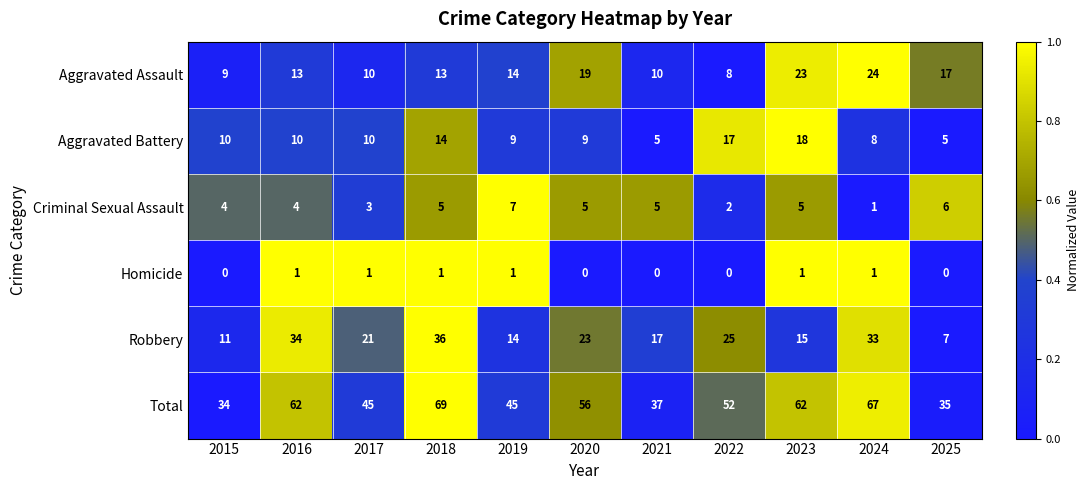

Which category has the highest value in the Total series?

2018